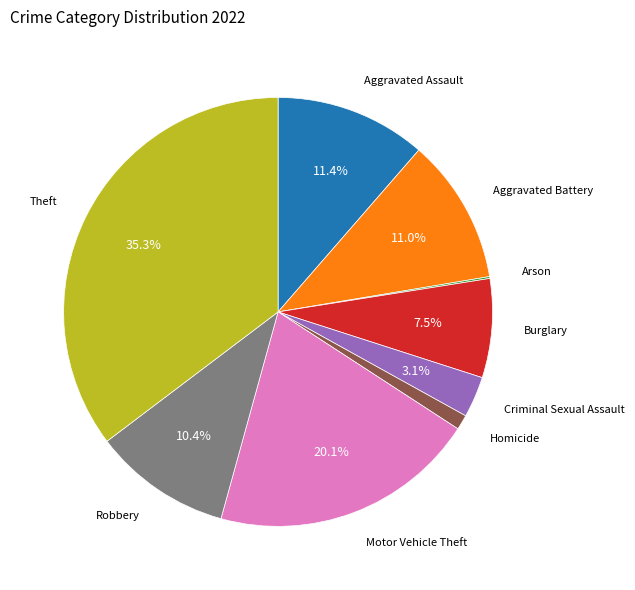

Approximately how many times larger is the value at Aggravated Assault compared to Theft?

0.3